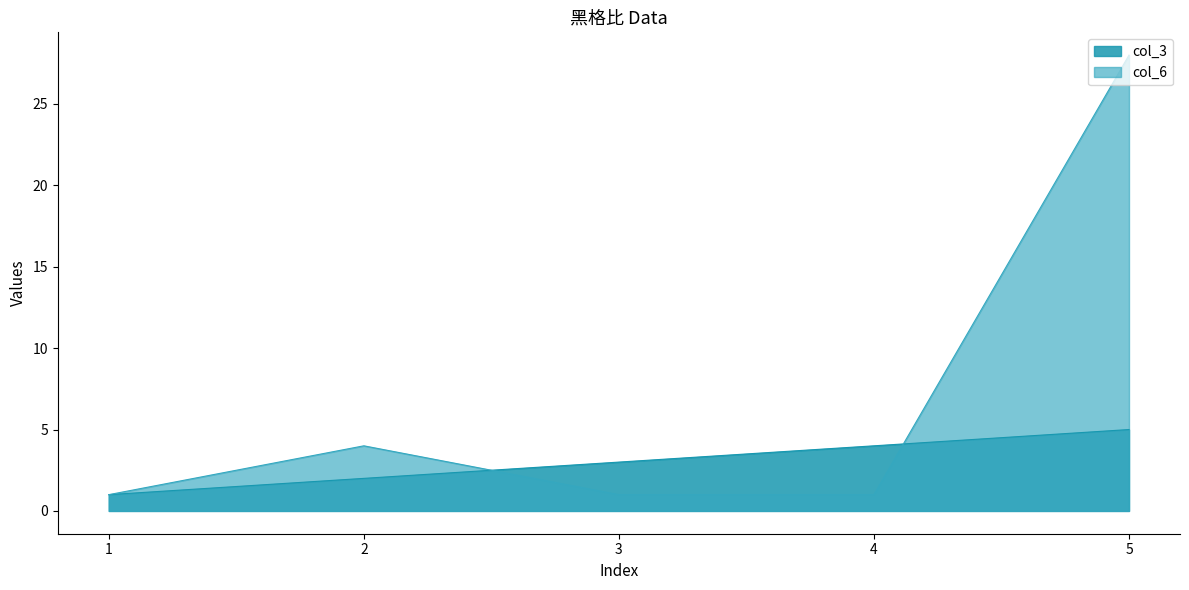

Is the value of col_3 at 4 greater than the value of col_6 at 3?

Yes